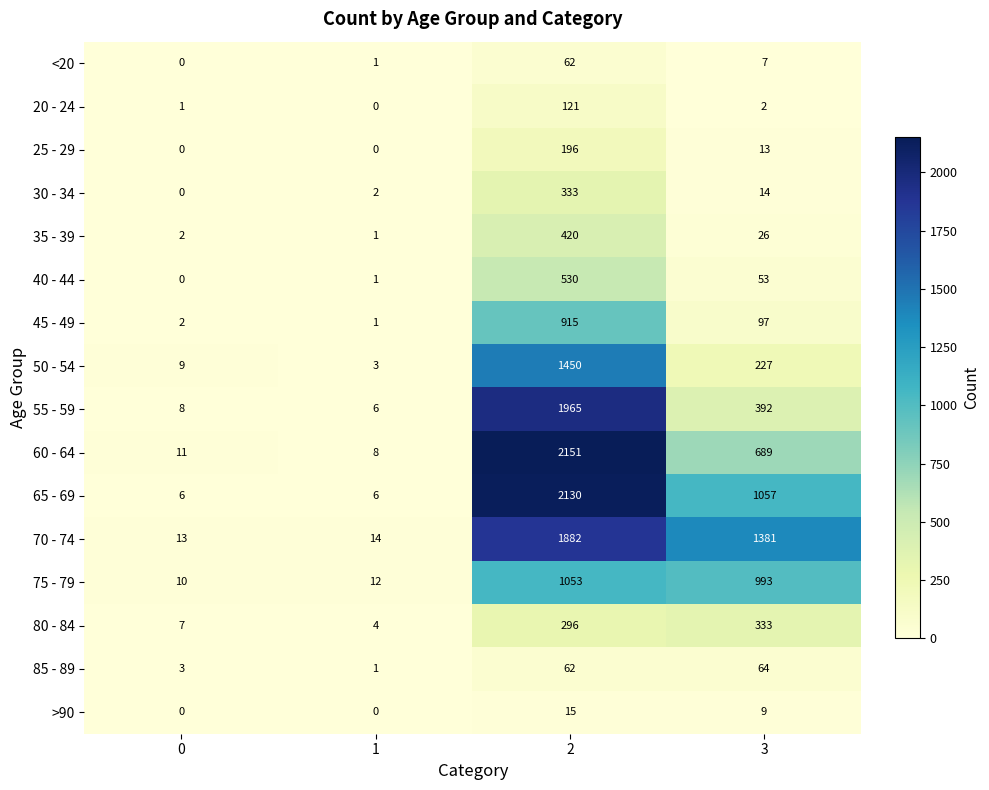

What is the sum of all 70 - 74 values?

3290